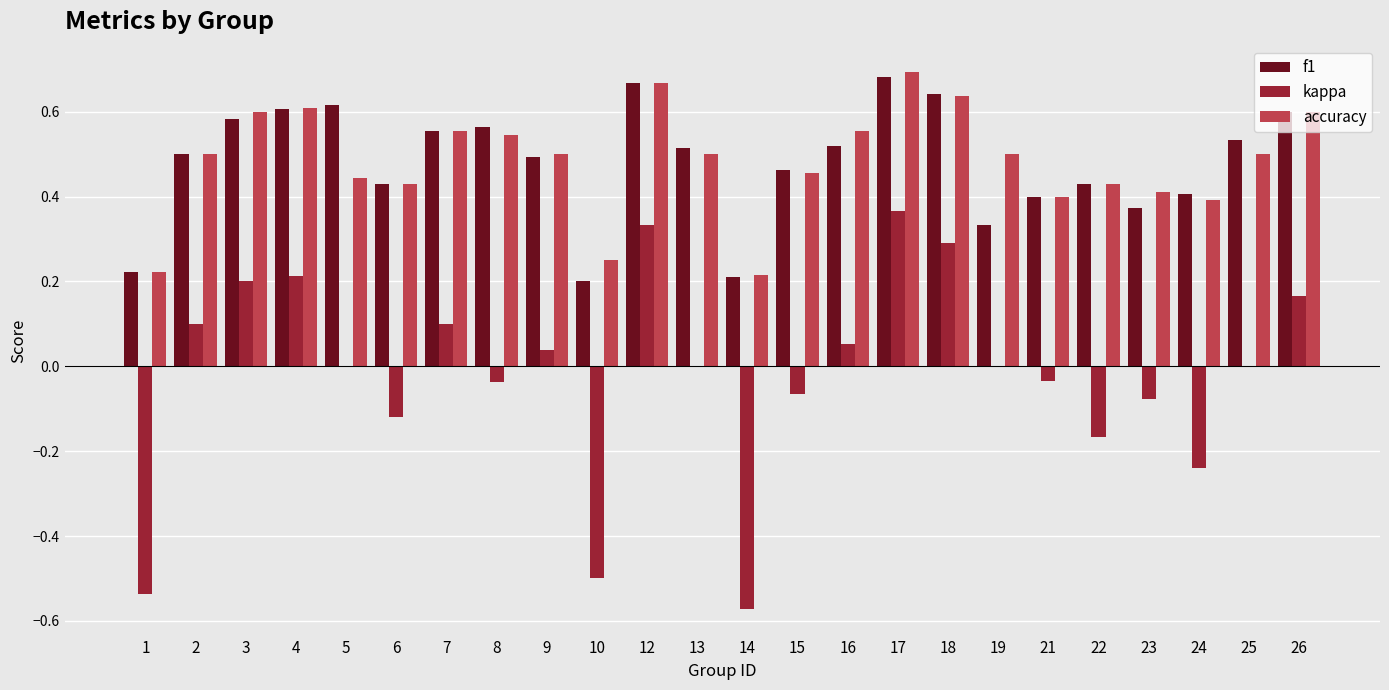

Is the value of accuracy at 24 greater than the value of kappa at 6?

Yes